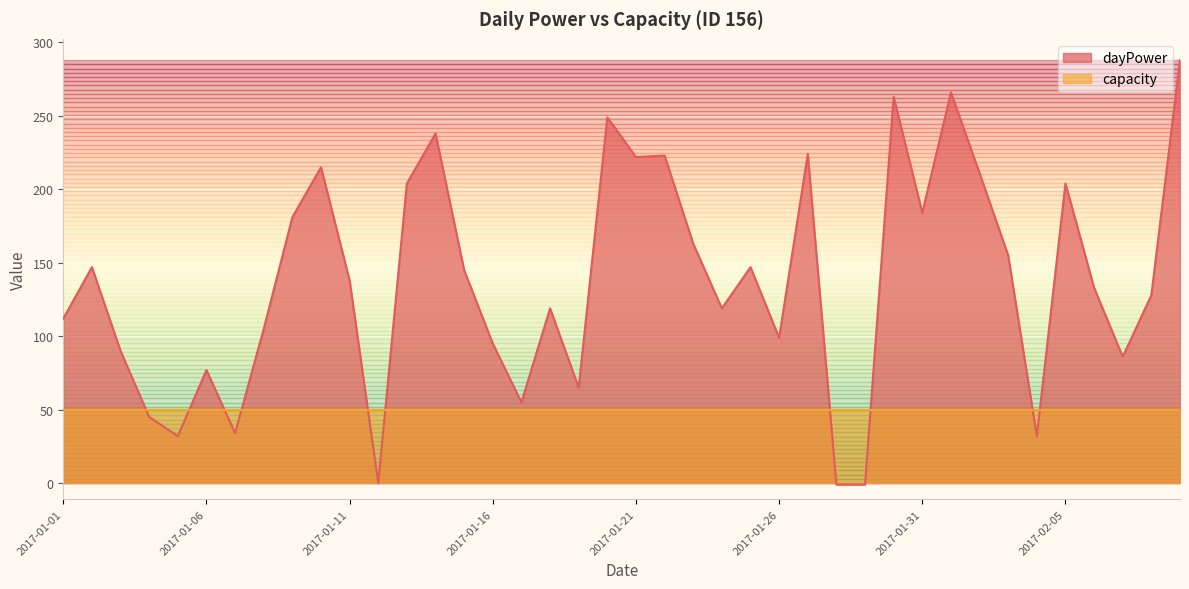

True or false: there are more than 0 points higher than both neighbors.

True